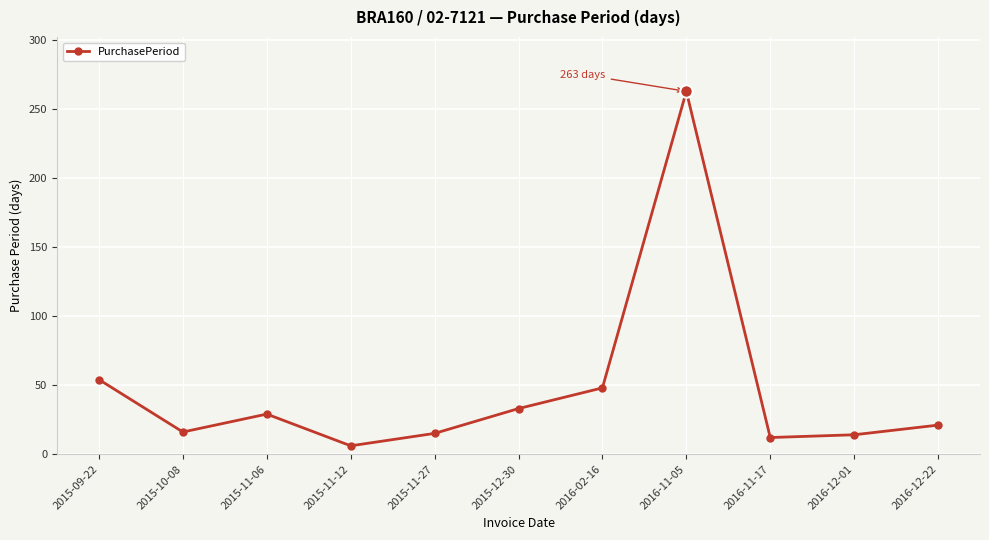

What is the average value?

46